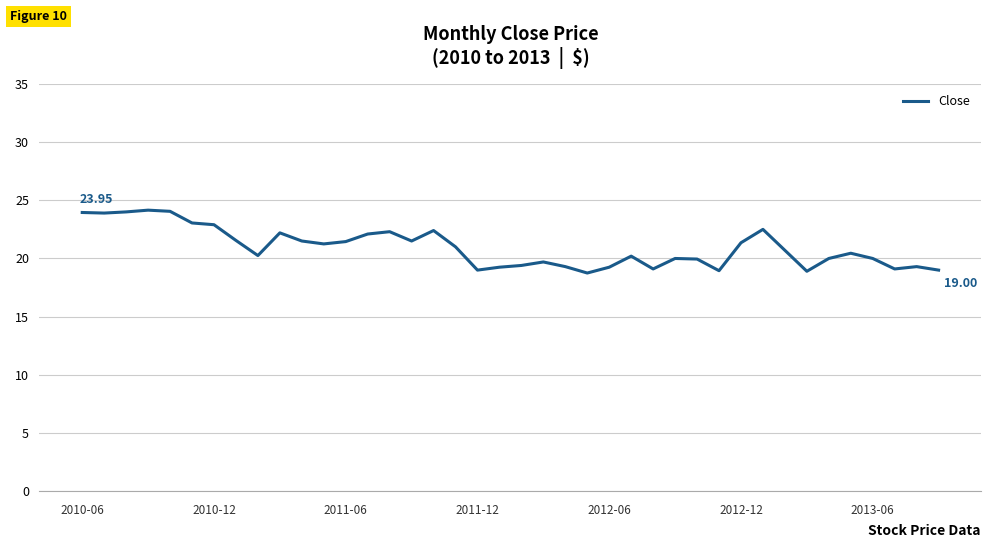

What is the difference between the maximum and minimum values?

5.4